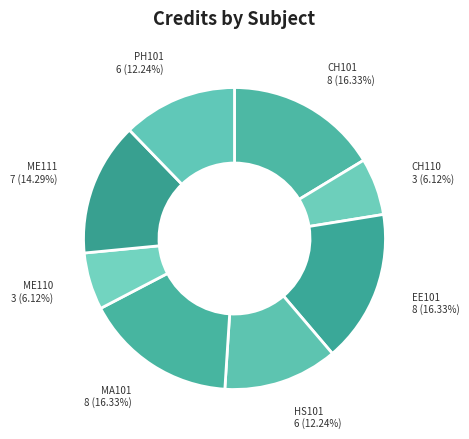

To the nearest percent, what is the combined percentage of HS101 and CH101?

29%